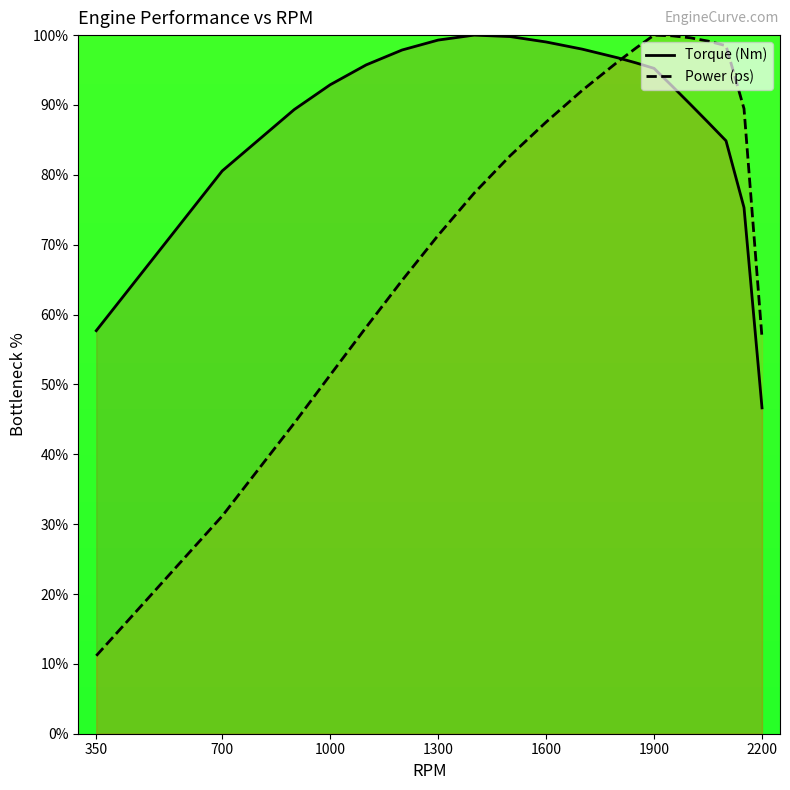

What value does the Torque (Nm) series have at 1400?

100.0